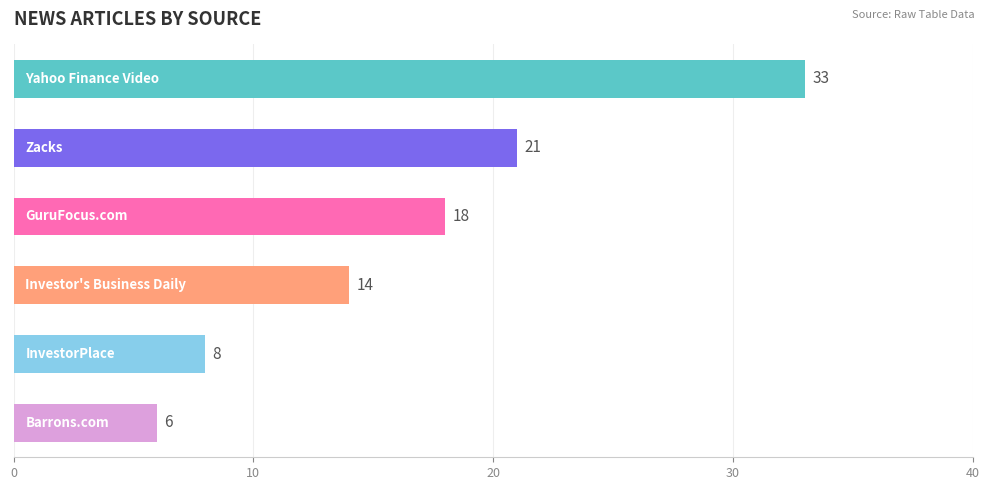

What is the greatest value displayed?

33